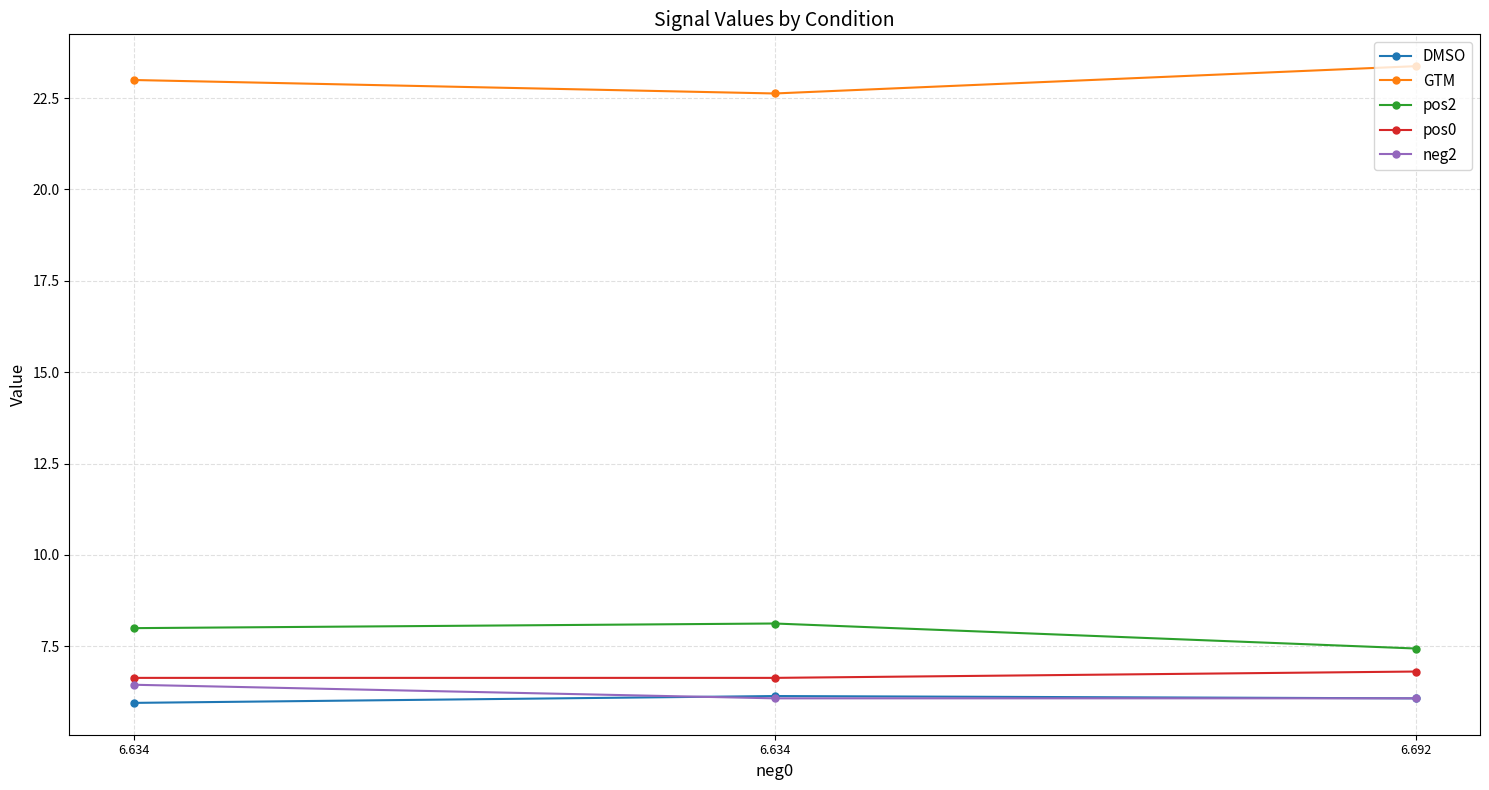

What is the sum of all DMSO values?

18.2